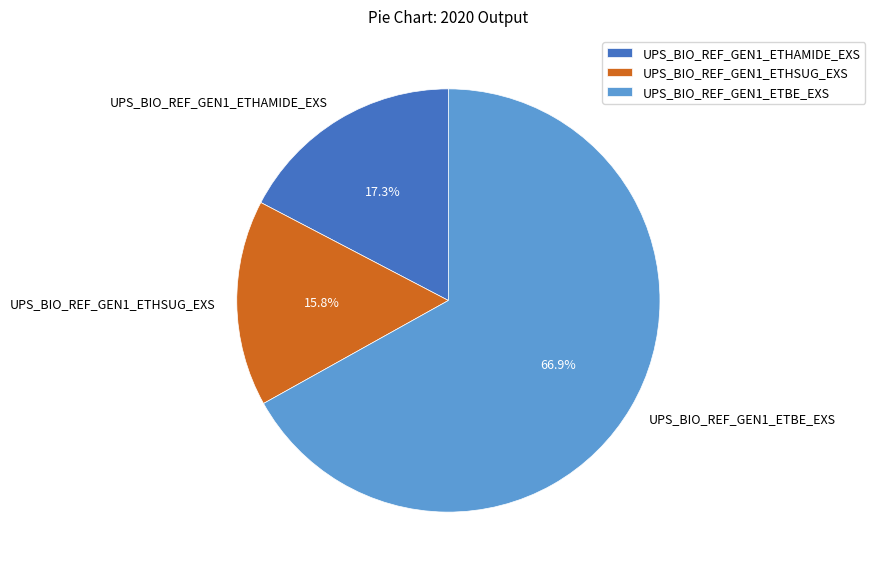

How many segments does this pie chart have?

3